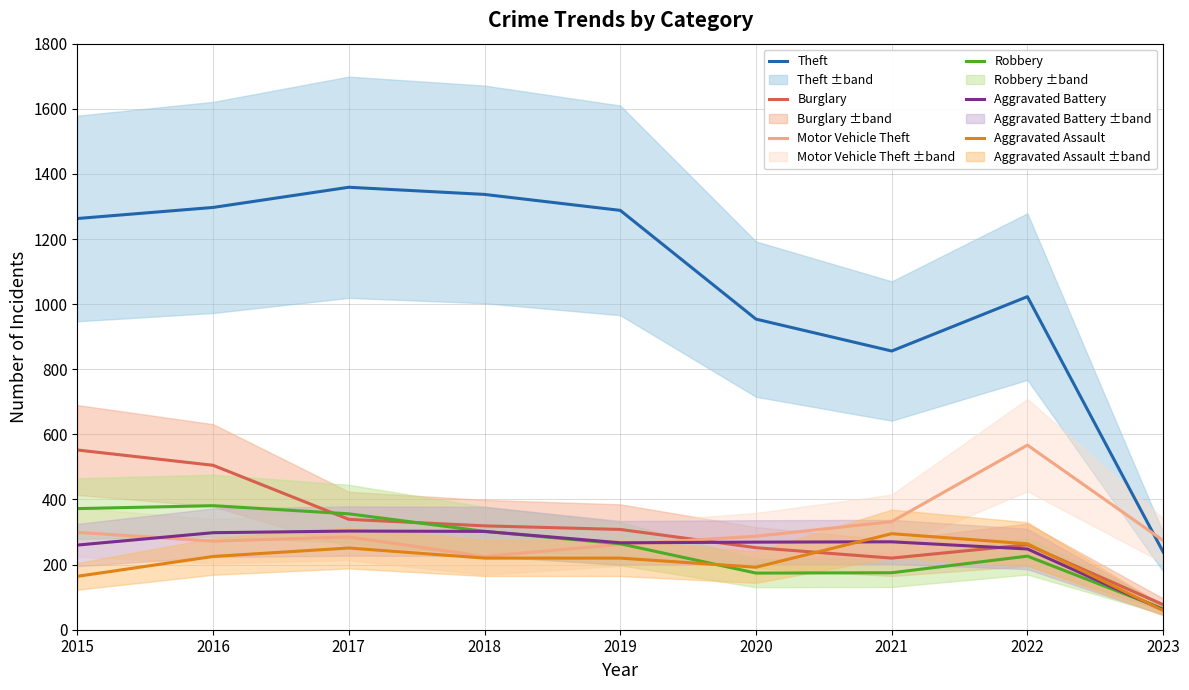

What is the smallest value displayed?

59